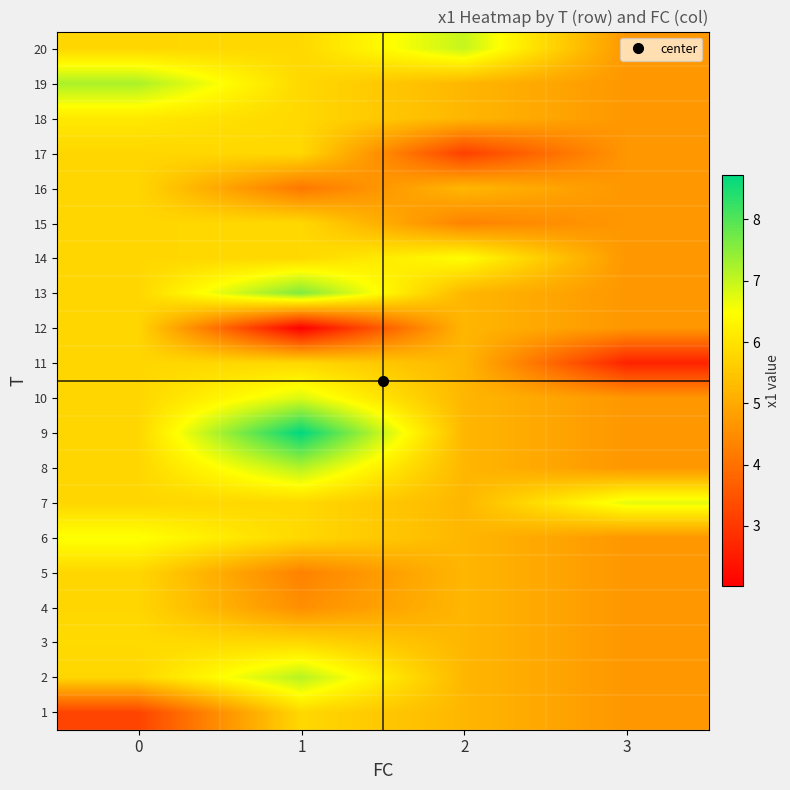

What is the total value across all series at 2?

104.6